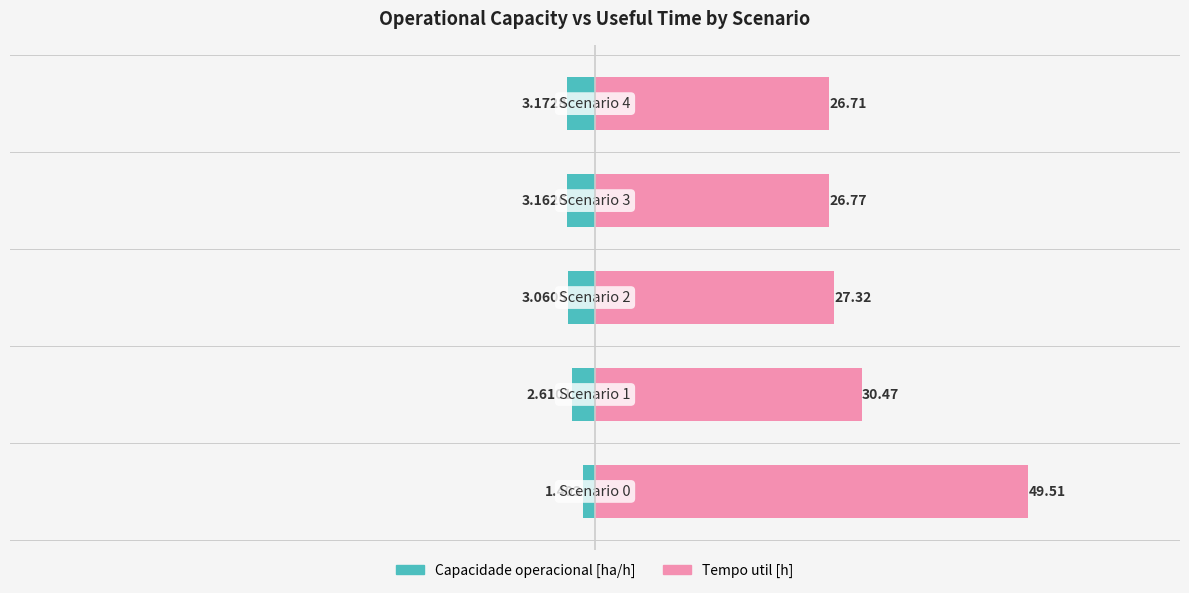

Between 0 and 3, which series saw the biggest shift?

Tempo util [h]